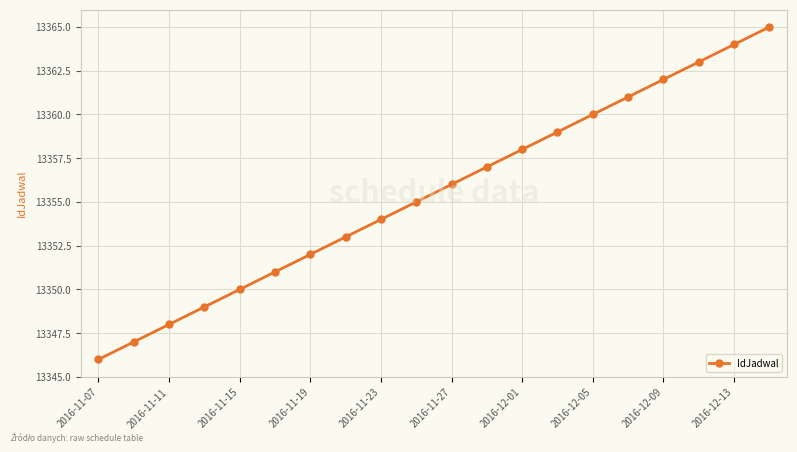

What is the value of the 4th point from the left?

13349